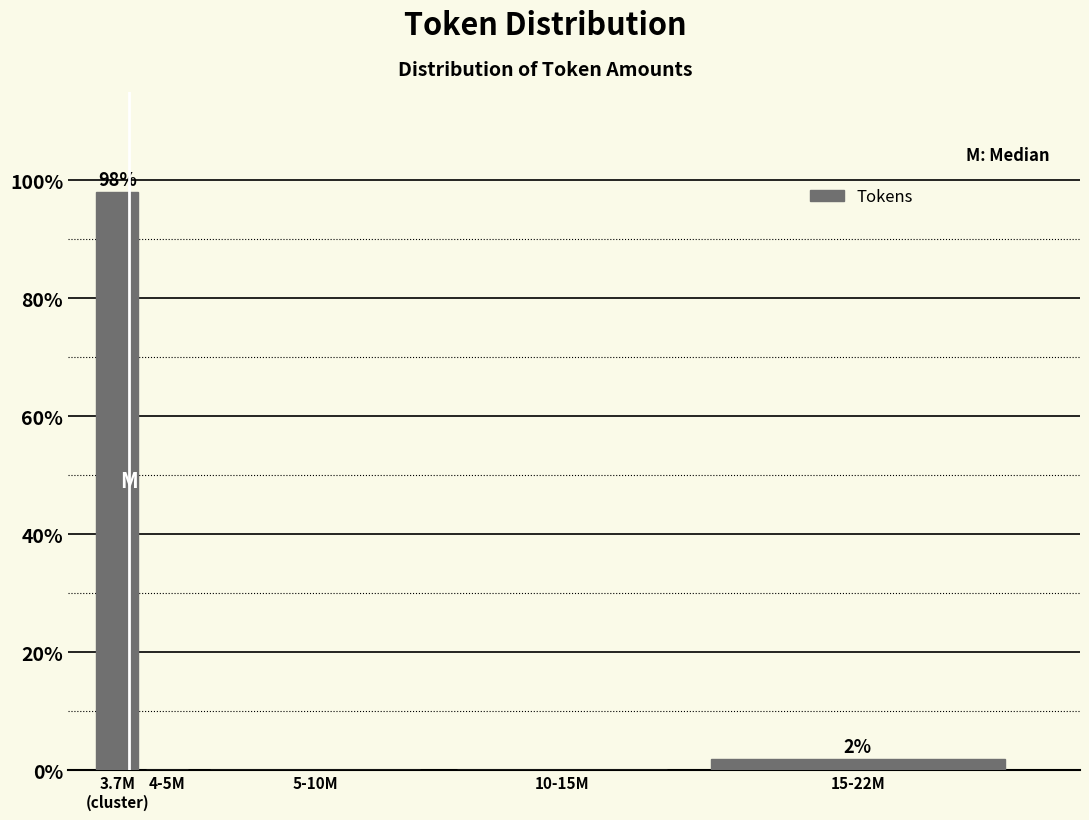

Is it true that the value at 5-10M is -68.2?

False